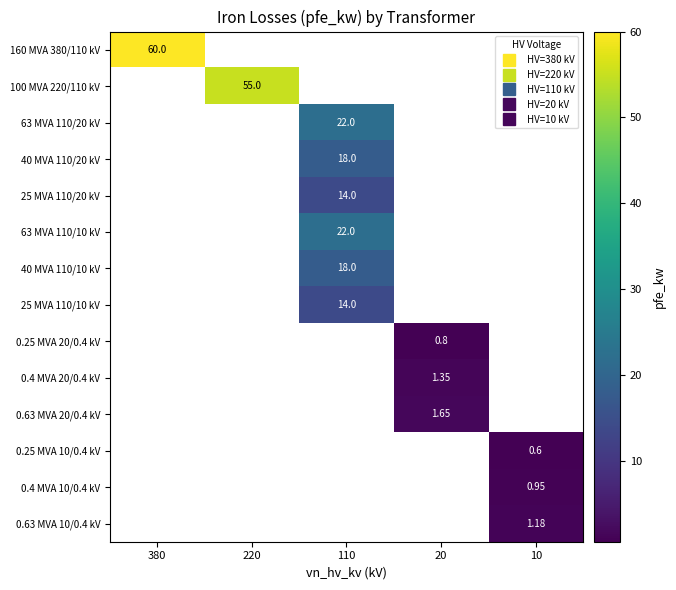

The 100 MVA 220/110 kV series shows 92.3 at 220. True or false?

False